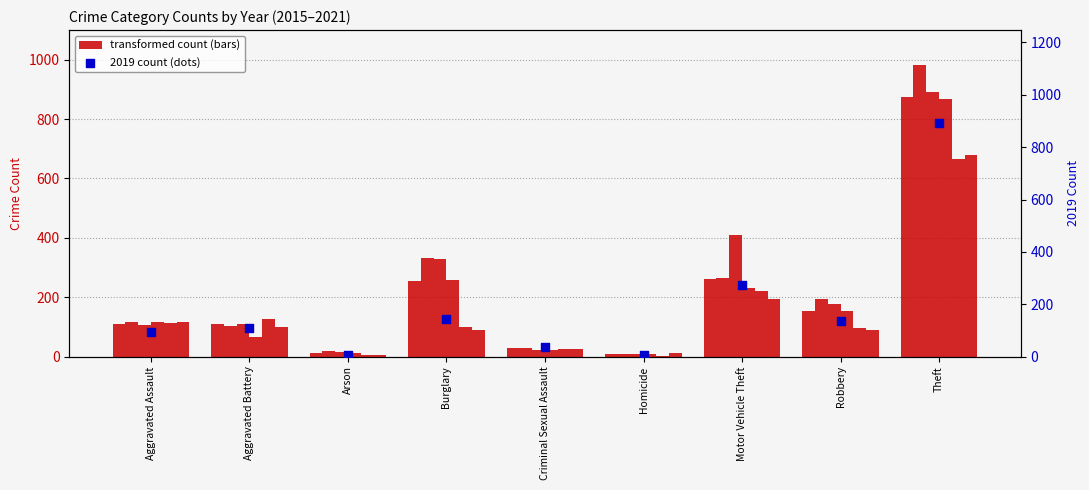

What is the change in value from Criminal Sexual Assault to Theft?

+856